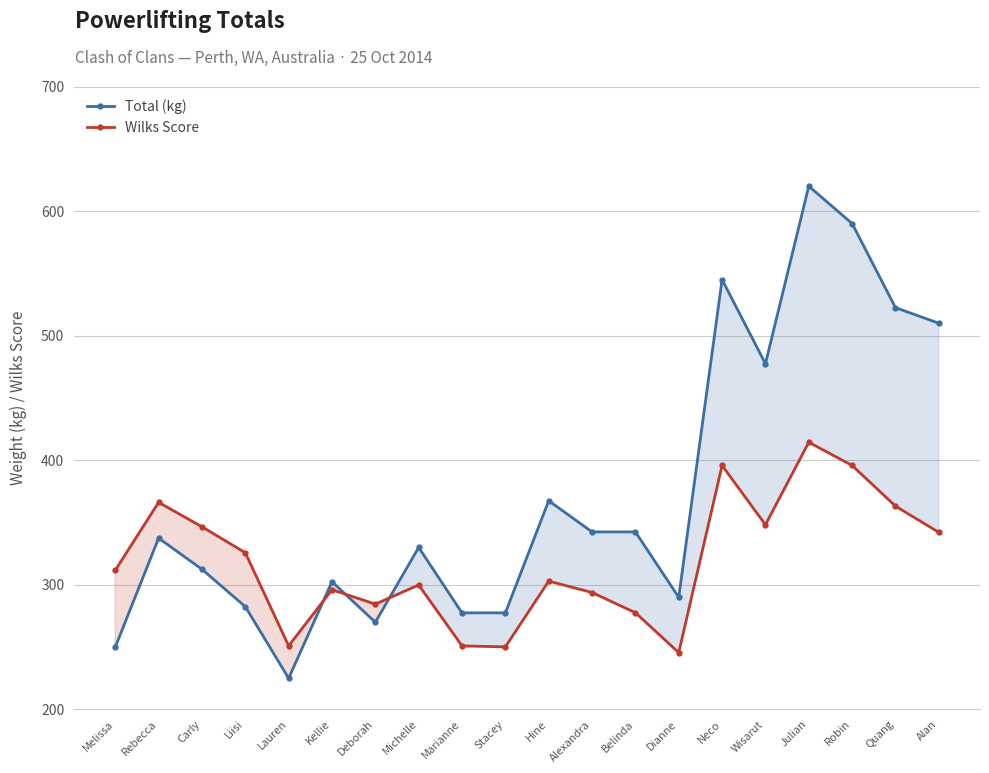

Where is Total (kg) nearest to the value 422?

Hine